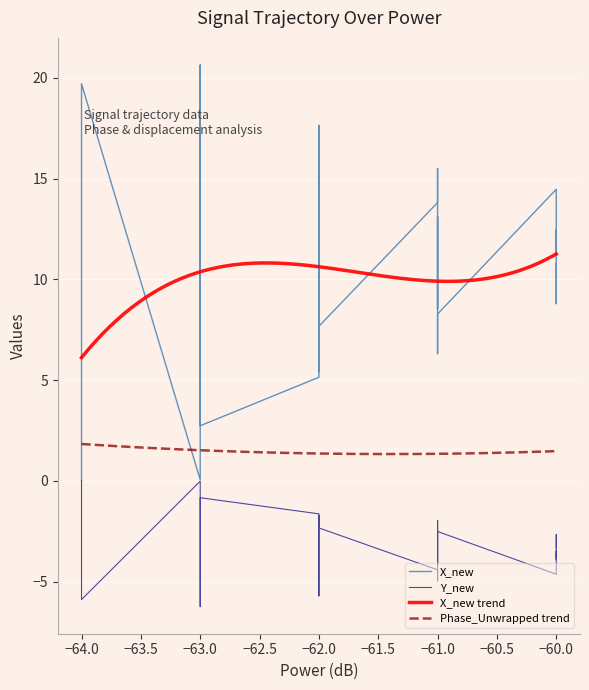

True or false: Y_new has more than 1 points higher than both neighbors.

True